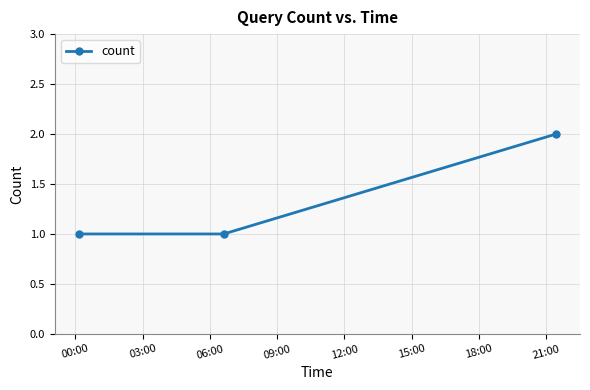

What is the sum of all values?

4